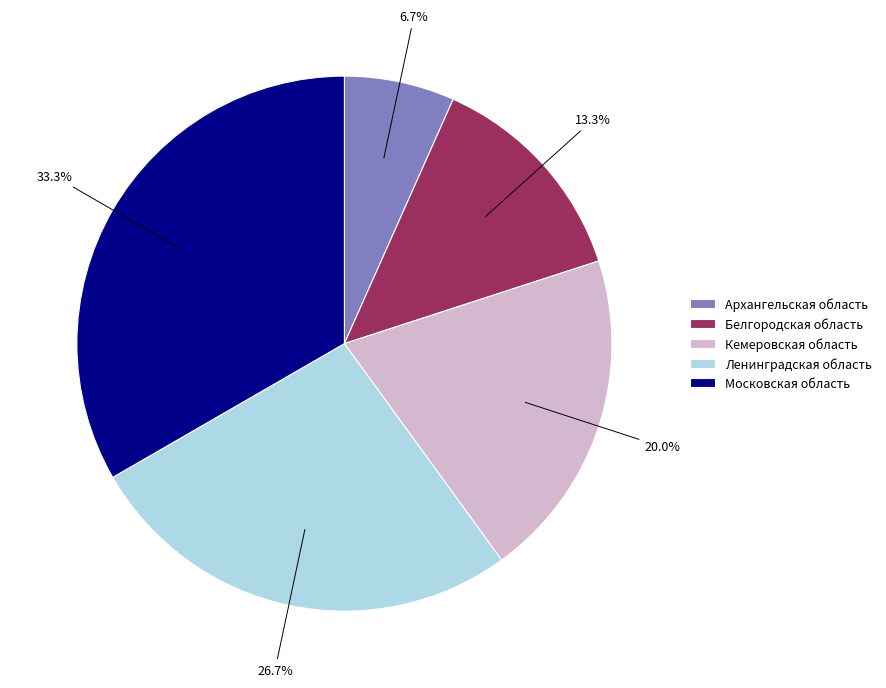

To the nearest percent, what is the difference between the Архангельская область and Белгородская область slice percentages?

7%